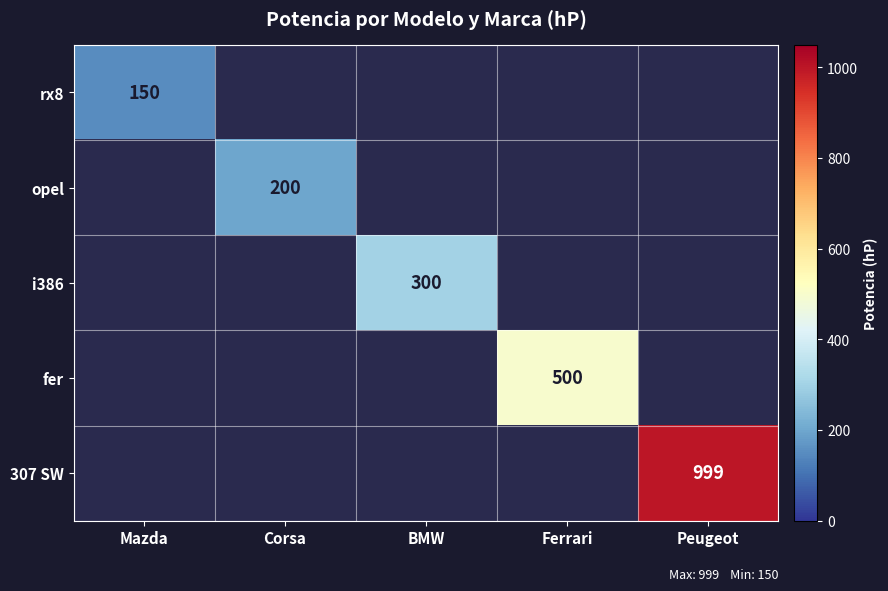

The value of 307 SW at Peugeot is 999. True or false?

True